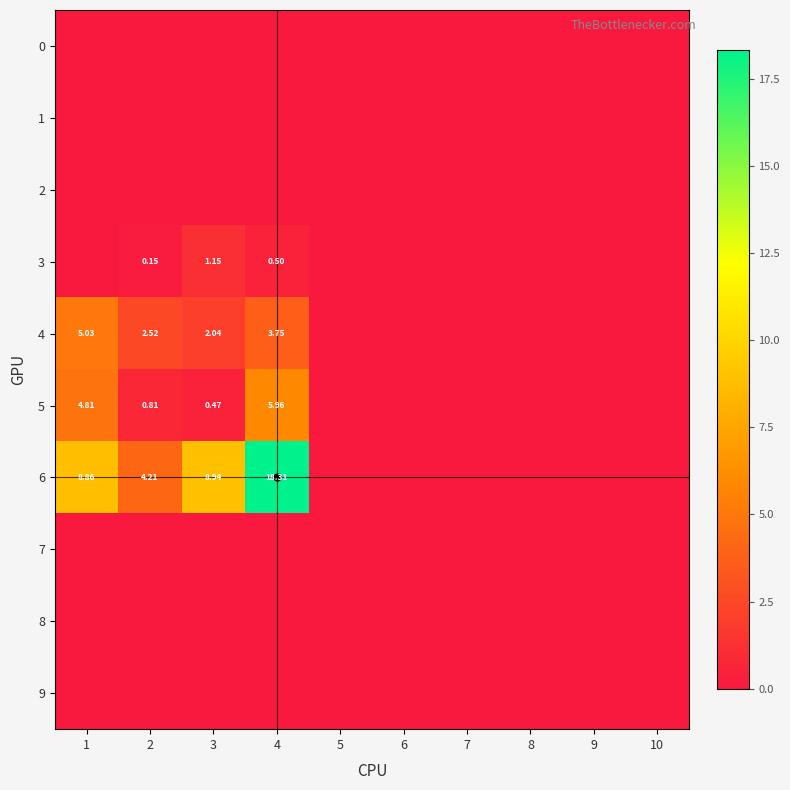

Which category has the lowest value in the 9 series?

1